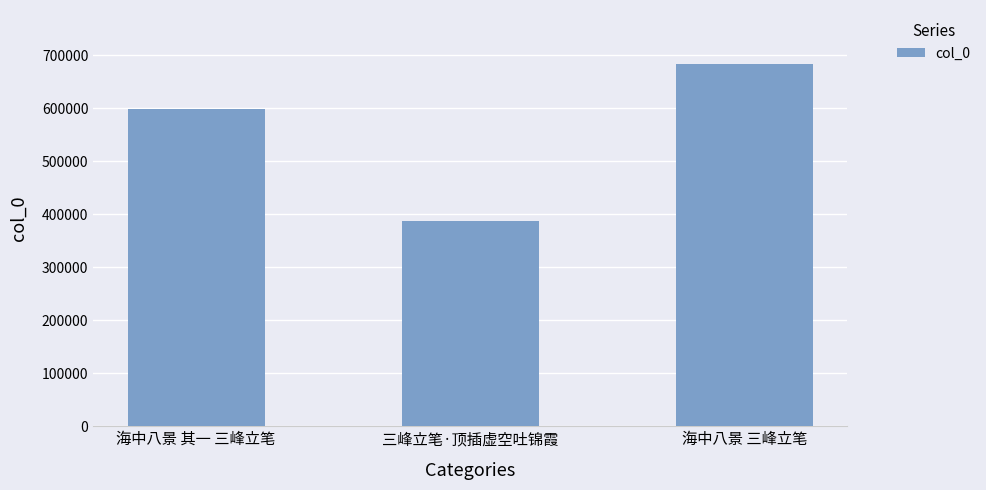

What is the average value?

556548